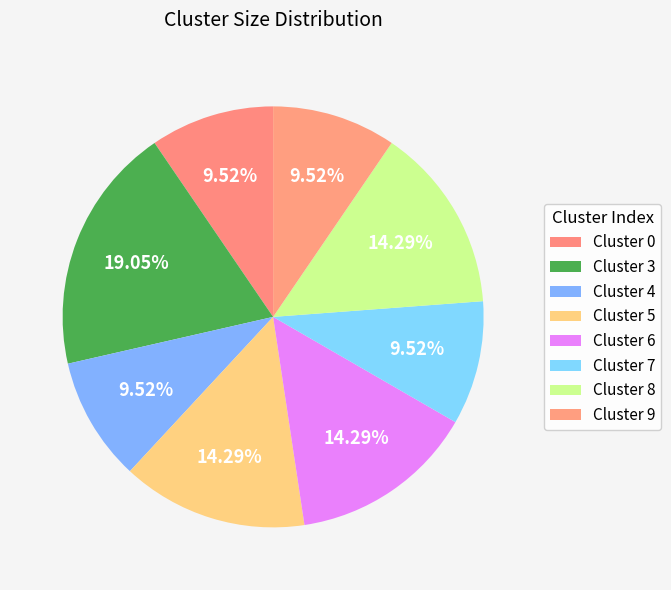

Which category has the smallest portion of the pie?

Cluster 0